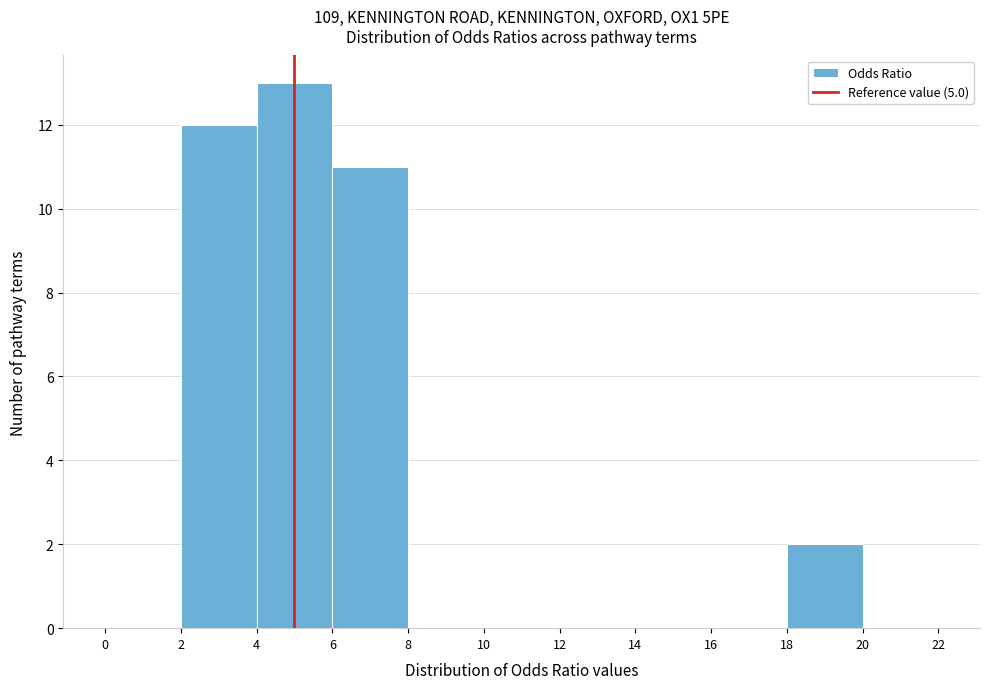

Which range on the x-axis has the tallest bar?

4 to 6